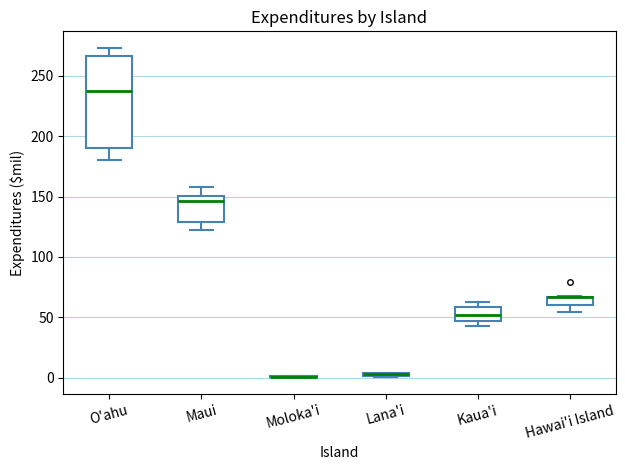

Where is the upper edge of the box for Kaua'i on the y-axis? The values are not printed on the chart, so give them approximately, as read against the axis.

60